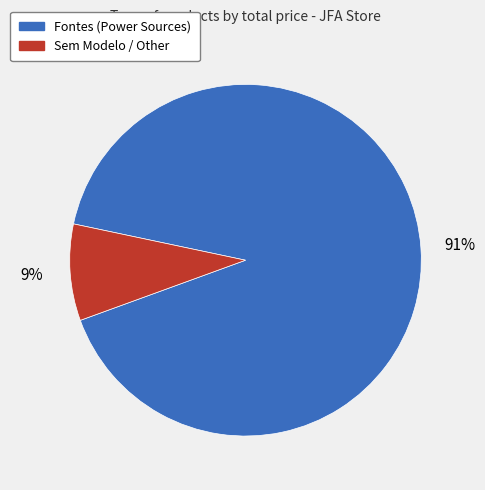

Does any single category account for the majority?

Yes